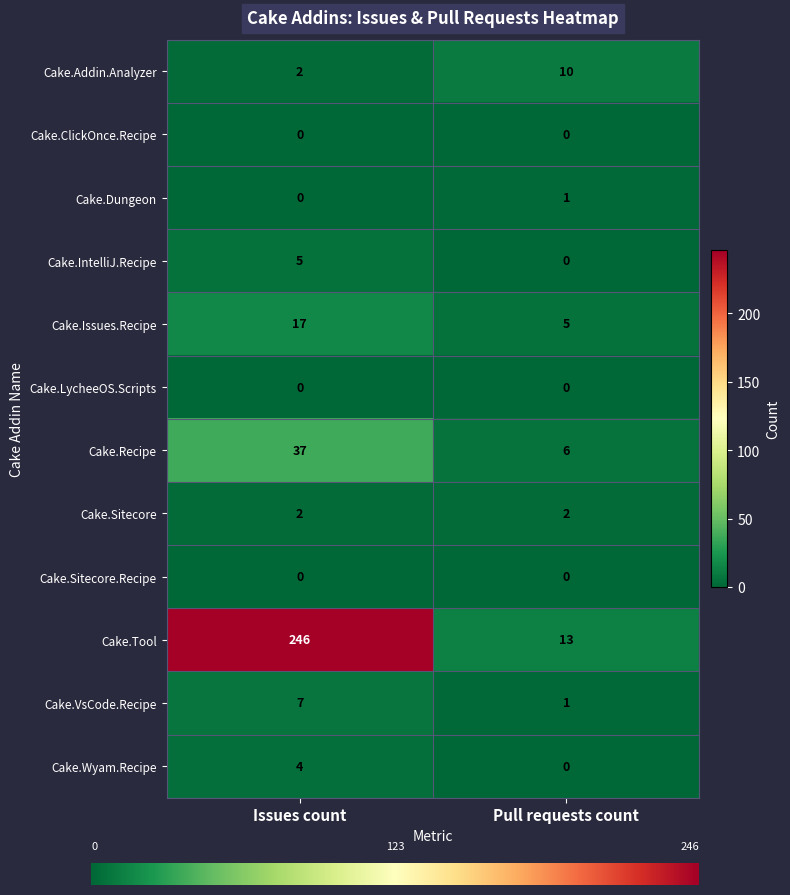

How many values in the Cake.Issues.Recipe series are below 17?

1